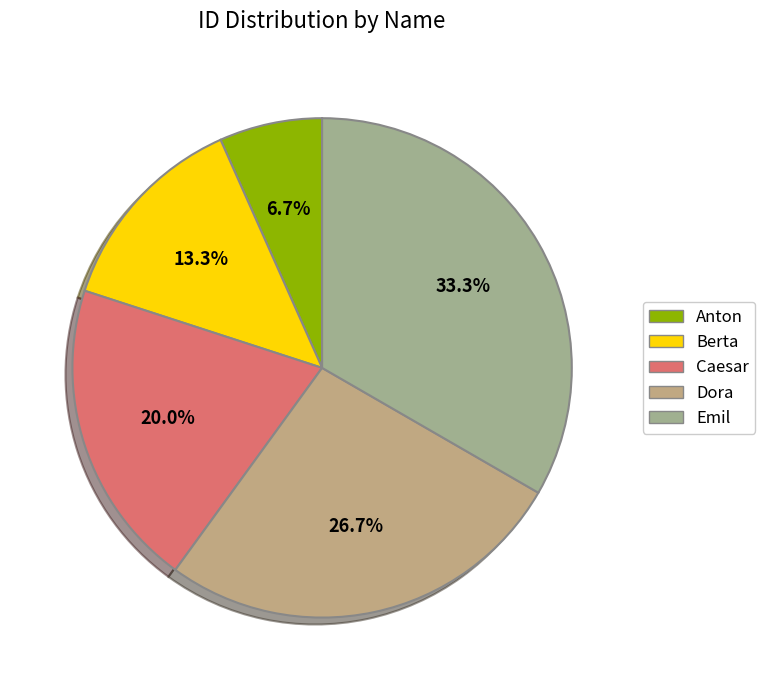

To the nearest percent, what is the combined percentage of Dora and Berta?

40%